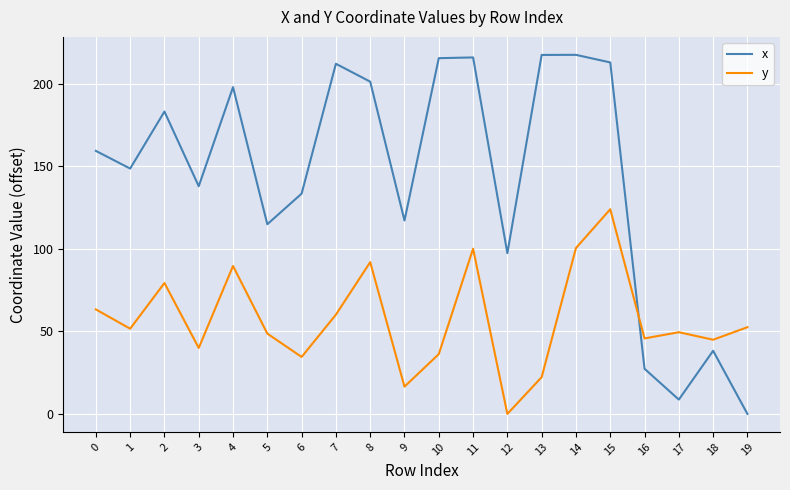

Where is the first local maximum for y?

2